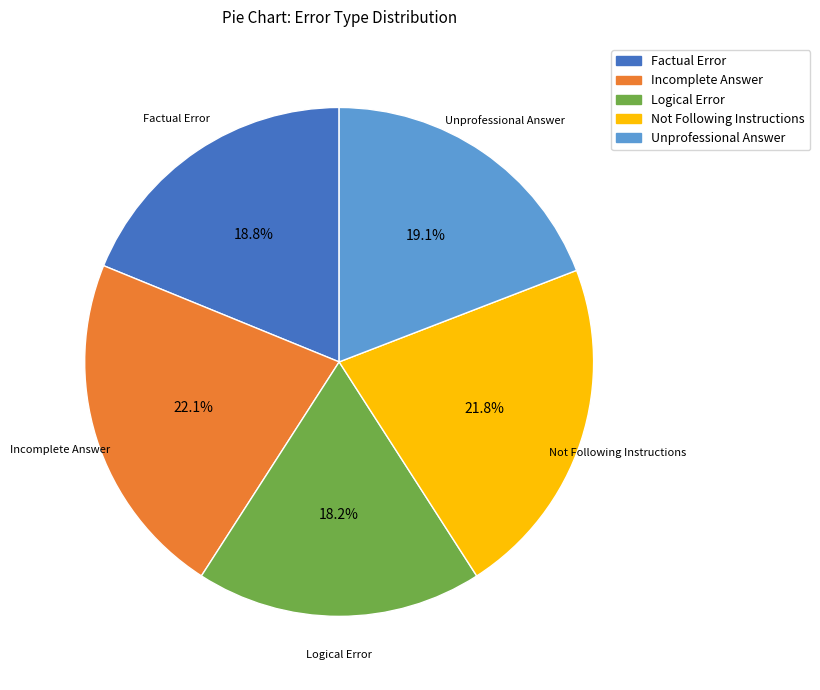

Is there a majority slice in this chart?

No